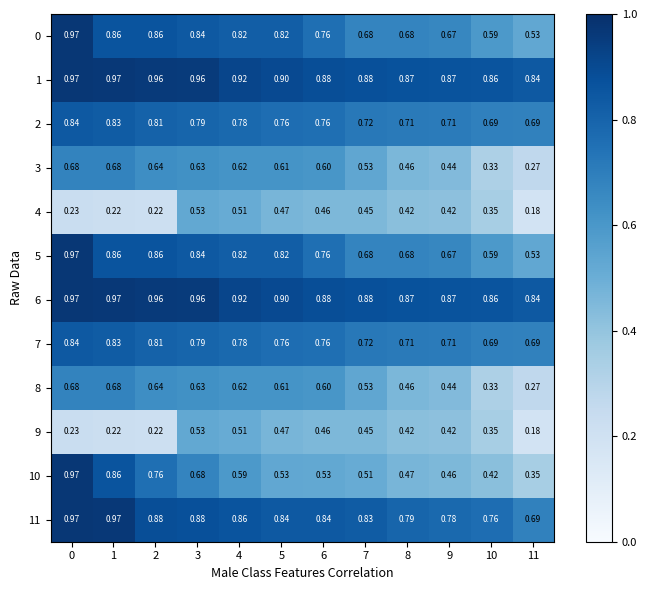

Is the value of 1 at 4 greater than the value of 2 at 1?

Yes